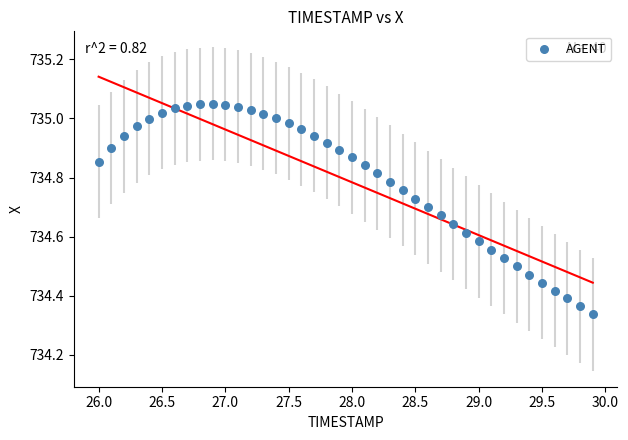

What is the range of Y values (max minus min)?

0.7